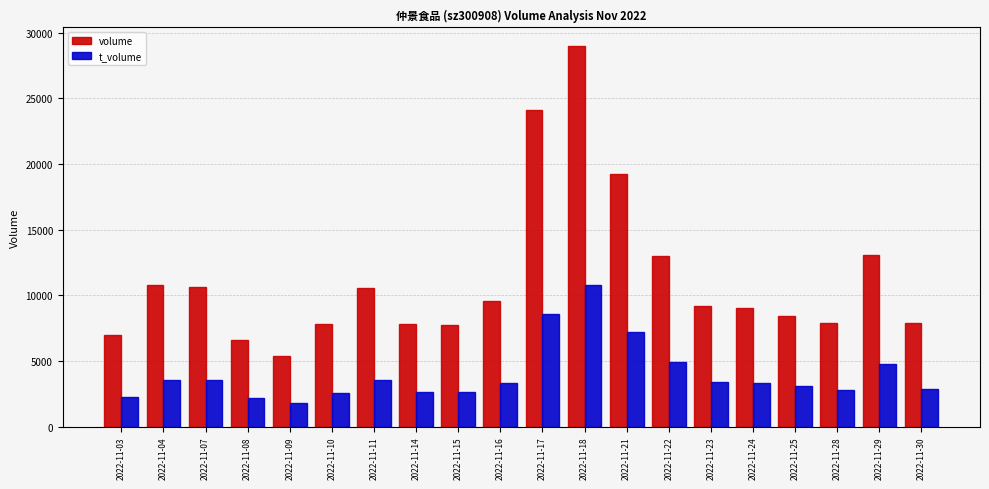

At which label does volume reach its minimum?

2022-11-09